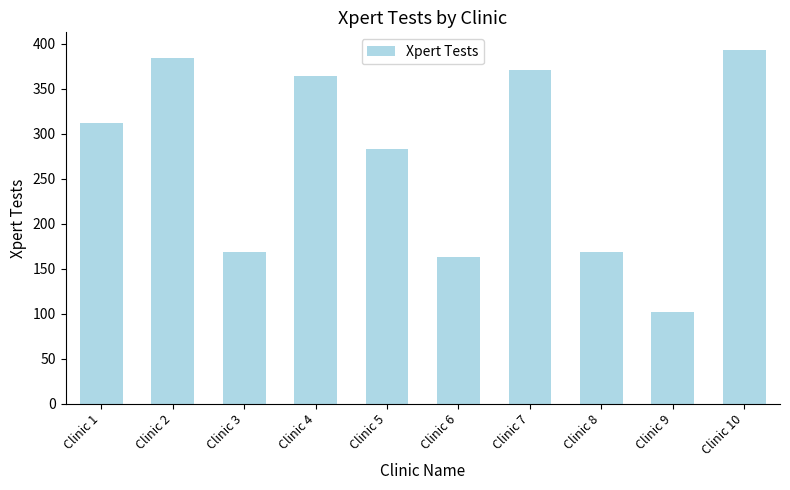

What is the approximate value at Clinic 3, to the nearest 50?

150